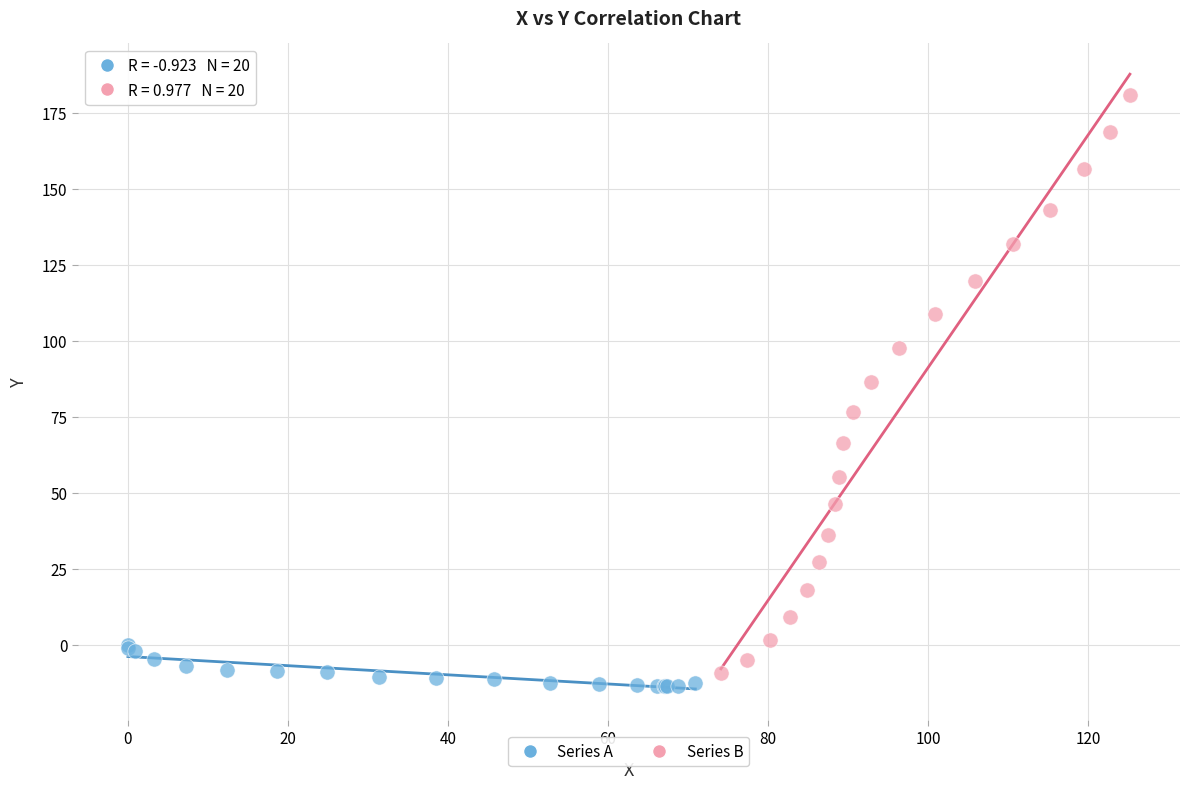

Which series contains the highest Y value?

Series B